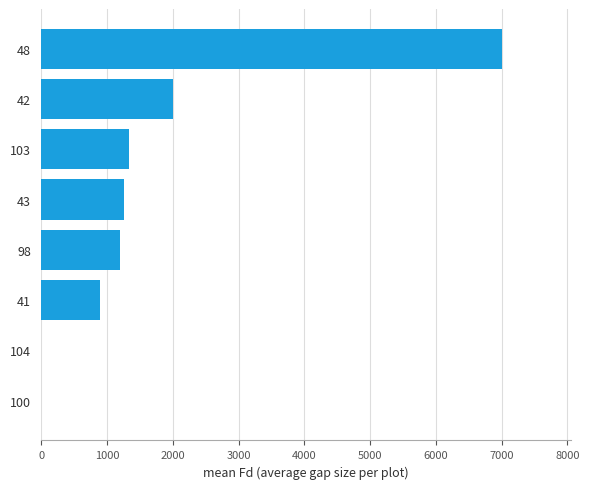

At which category does the chart reach its peak across all series?

48